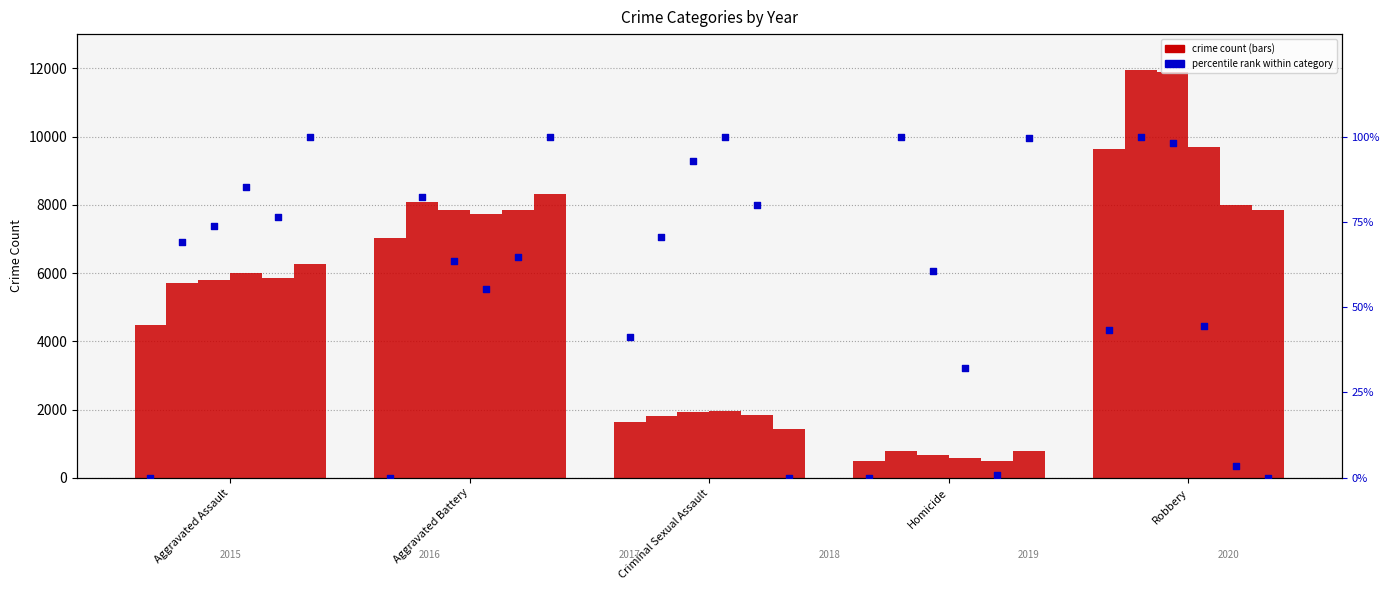

What is the total value across all series at Aggravated Assault?

404.3